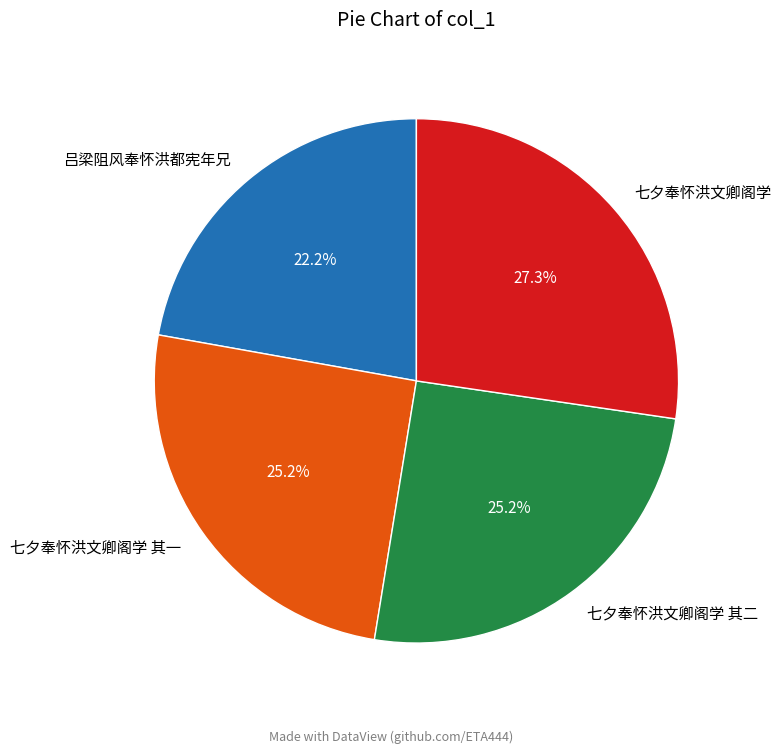

What is the total percentage of 七夕奉怀洪文卿阁学 其一 and 吕梁阻风奉怀洪都宪年兄?

47.4%